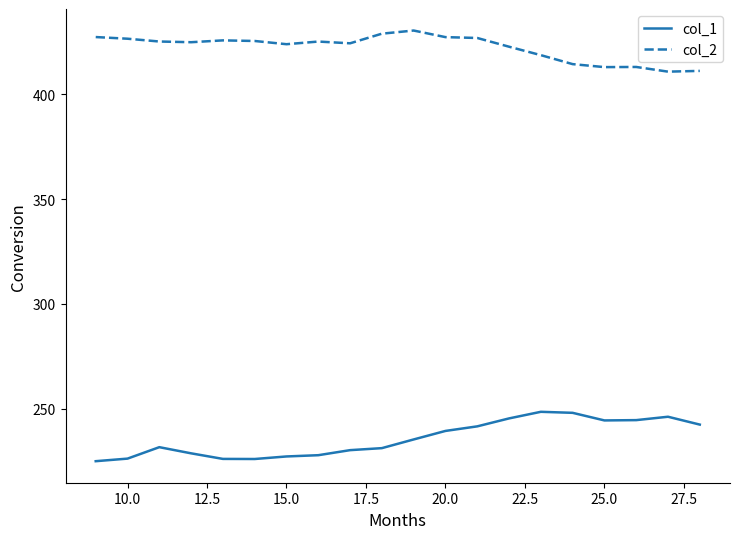

True or false: col_1 and col_2 intersect in this chart.

False